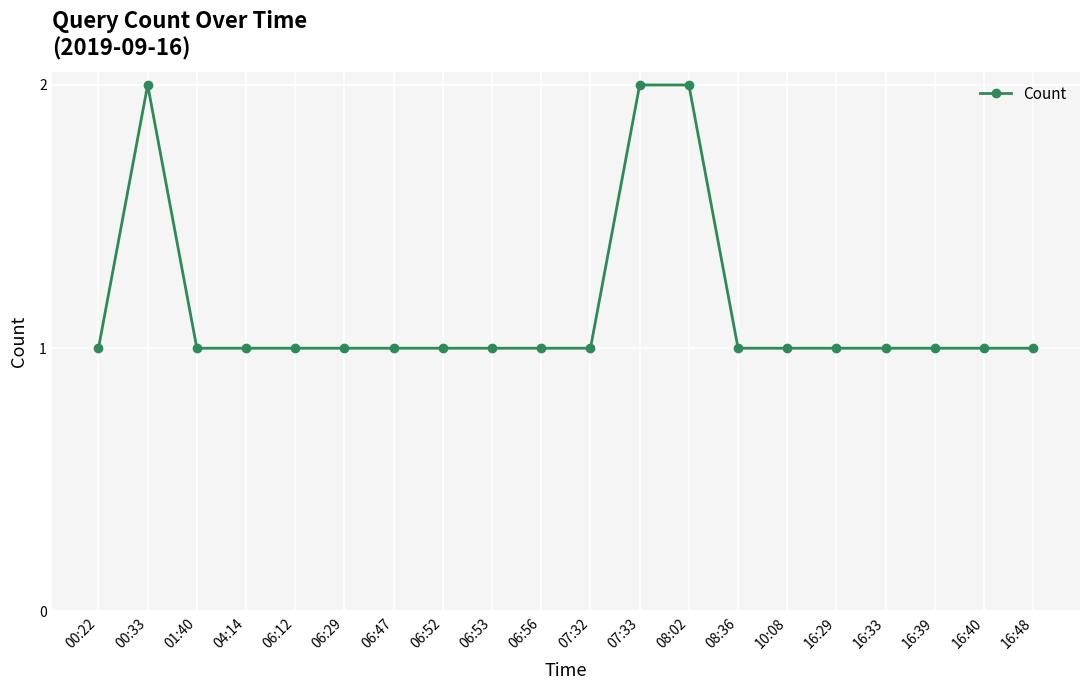

How many categories are shown in the chart?

20